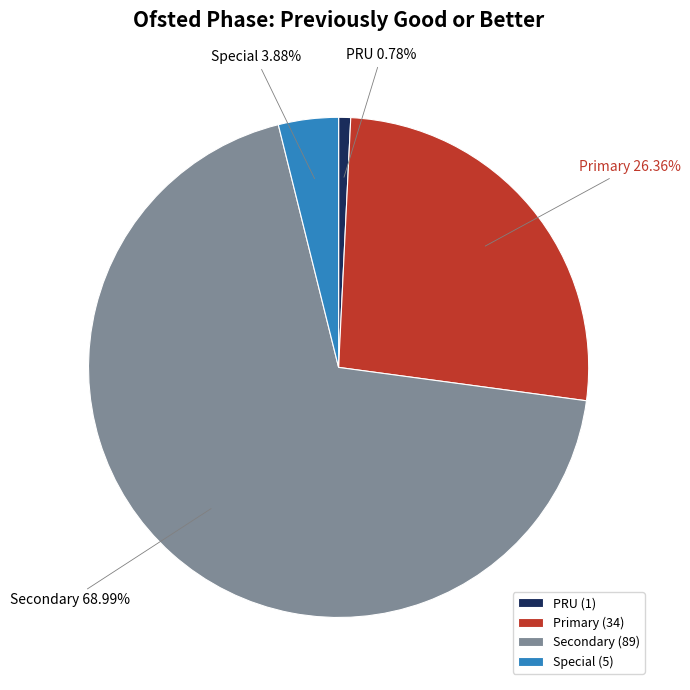

What is the ratio of the value at Primary to the value at PRU?

34.0